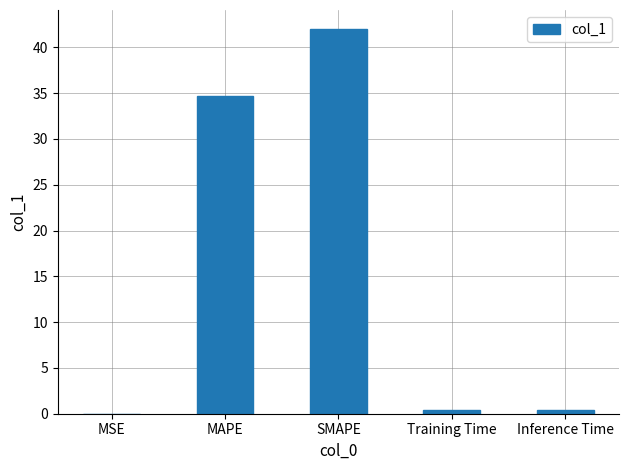

Between MAPE and SMAPE, which is larger?

SMAPE